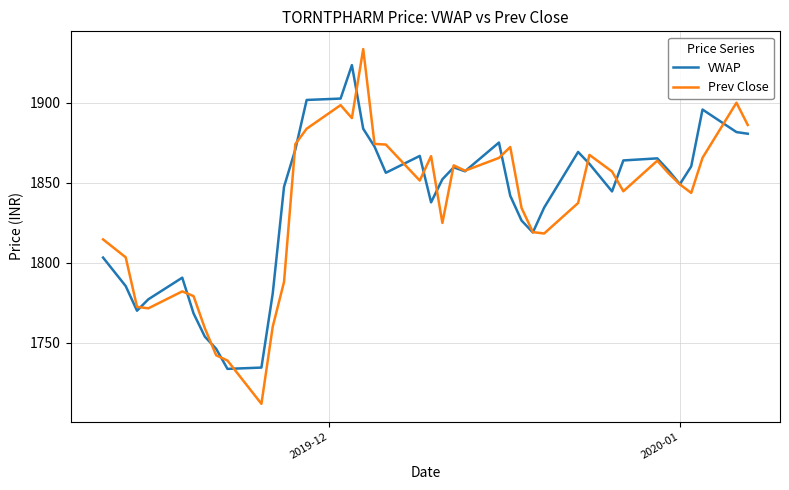

True or false: Prev Close and VWAP cross at least once.

True